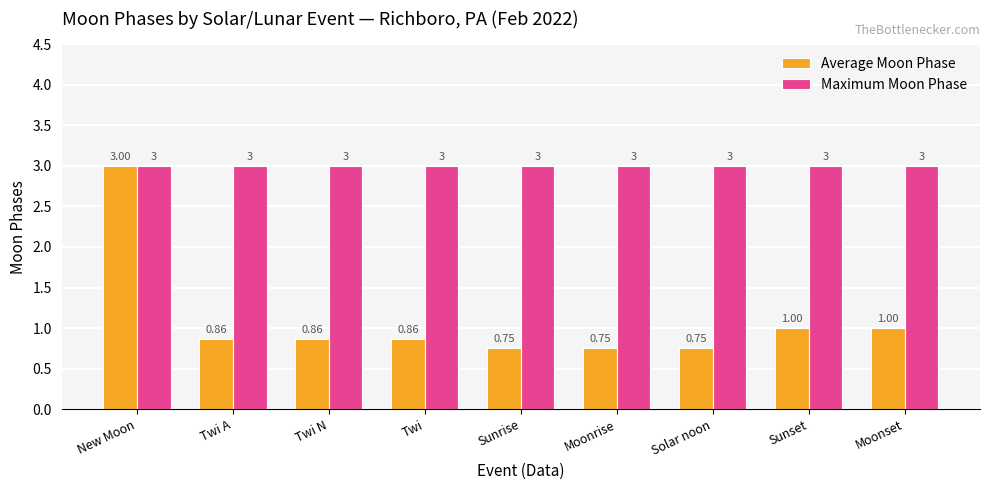

Which category has the highest value in the Average Moon Phase series?

New Moon